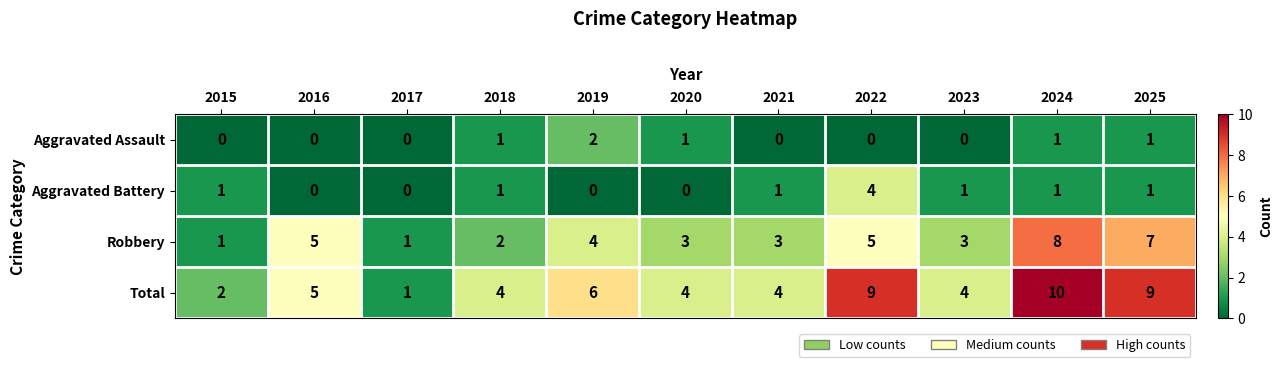

What is the spread (max minus min) of values at 2016?

5